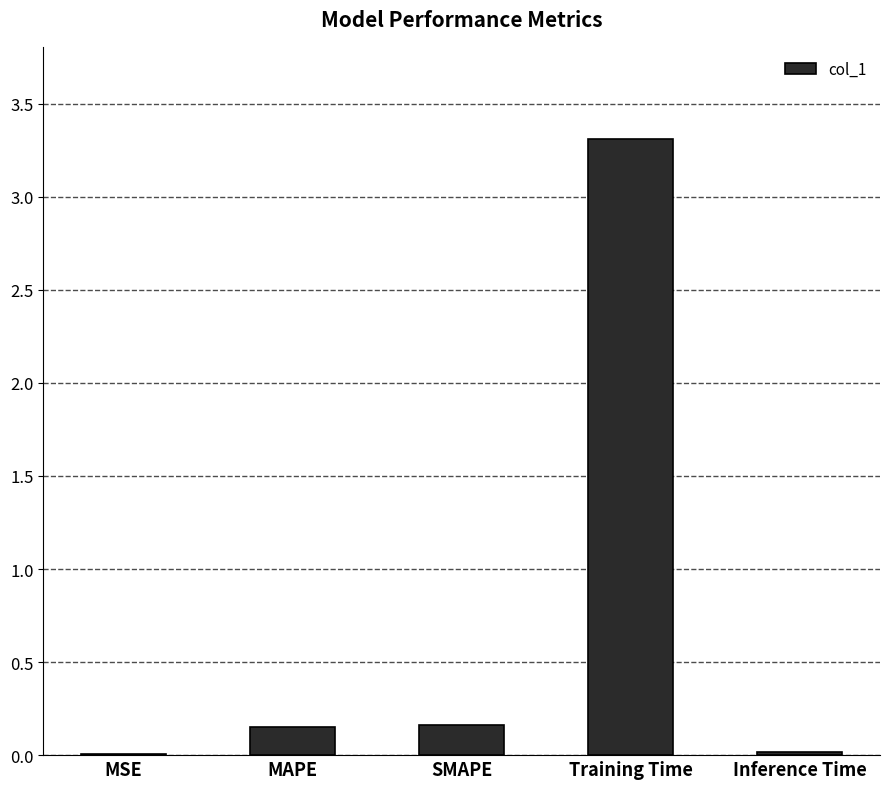

At which category does the chart reach its peak across all series?

Training Time